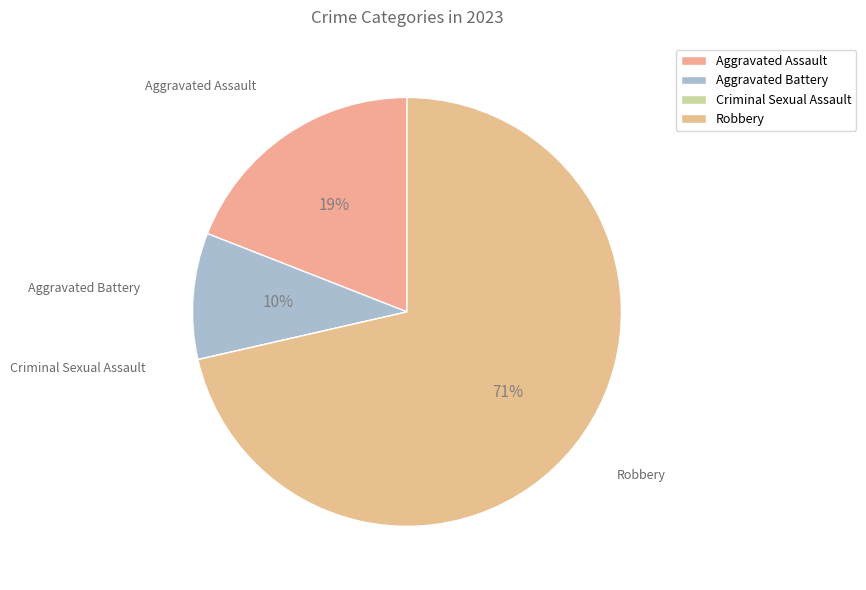

Which slice is the largest?

Robbery